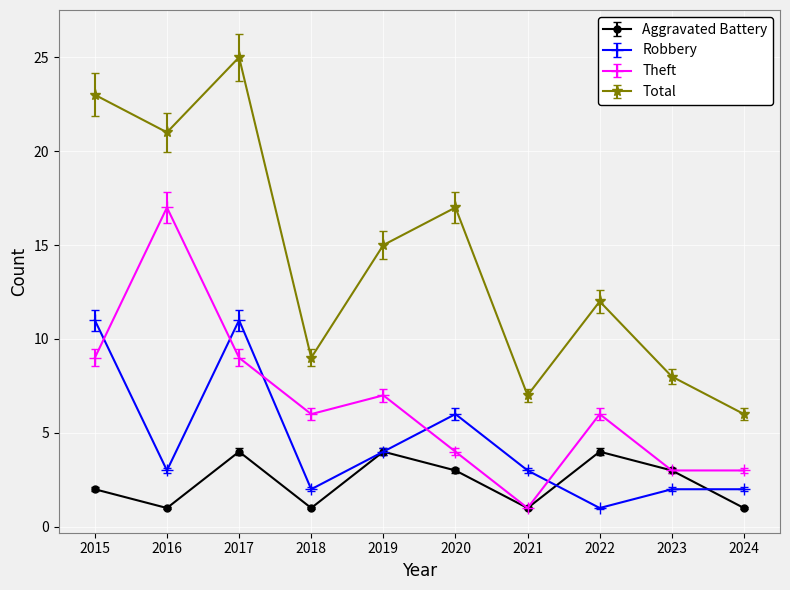

What is the value of the Theft point at the 10th from the left?

3